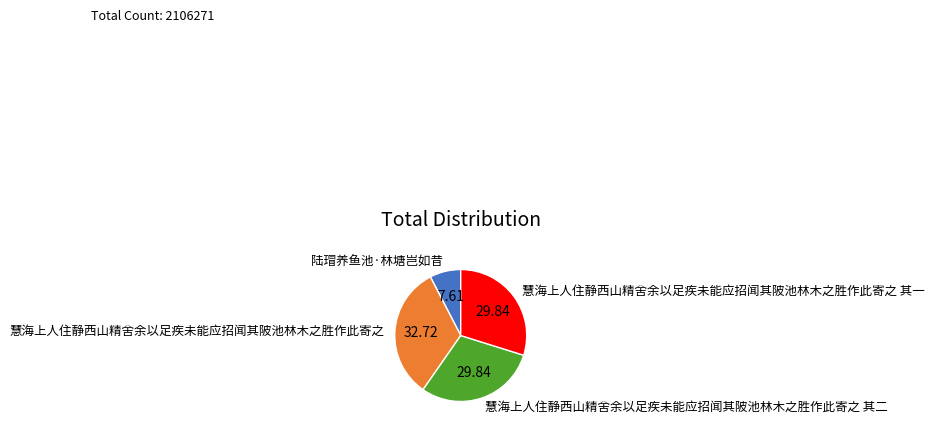

Is 慧海上人住静西山精舍余以足疾未能应招闻其陂池林木之胜作此寄之 the majority of the pie?

No